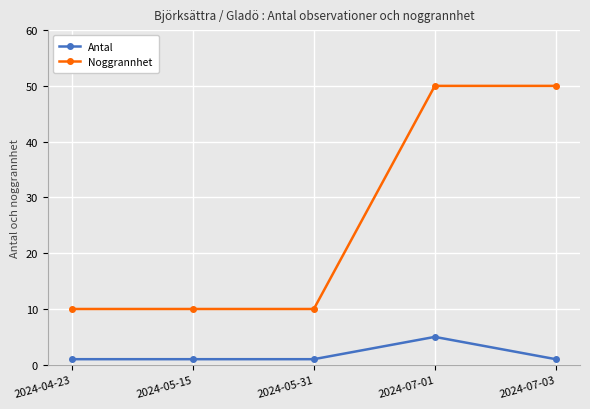

Which series has the widest spread of values?

Noggrannhet